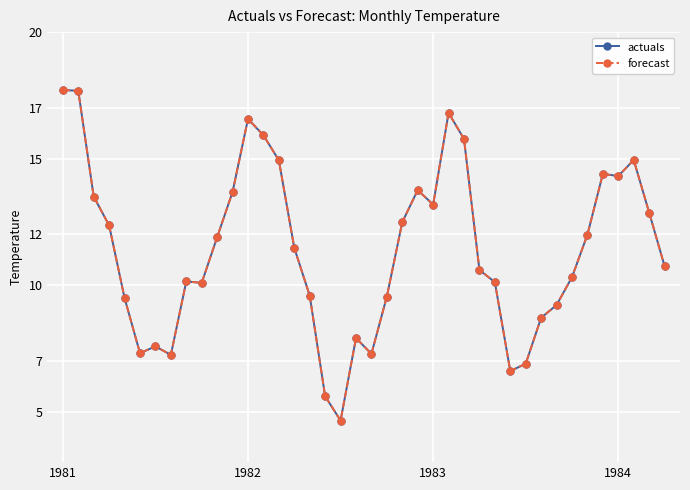

Does the chart have visible grid lines?

Yes